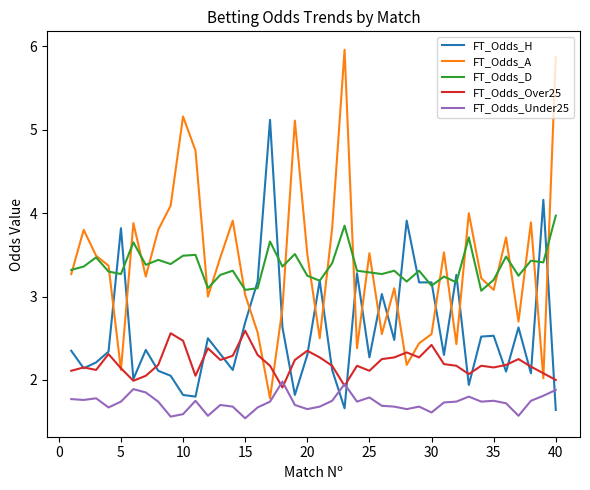

What is the maximum value shown in the chart?

6.0